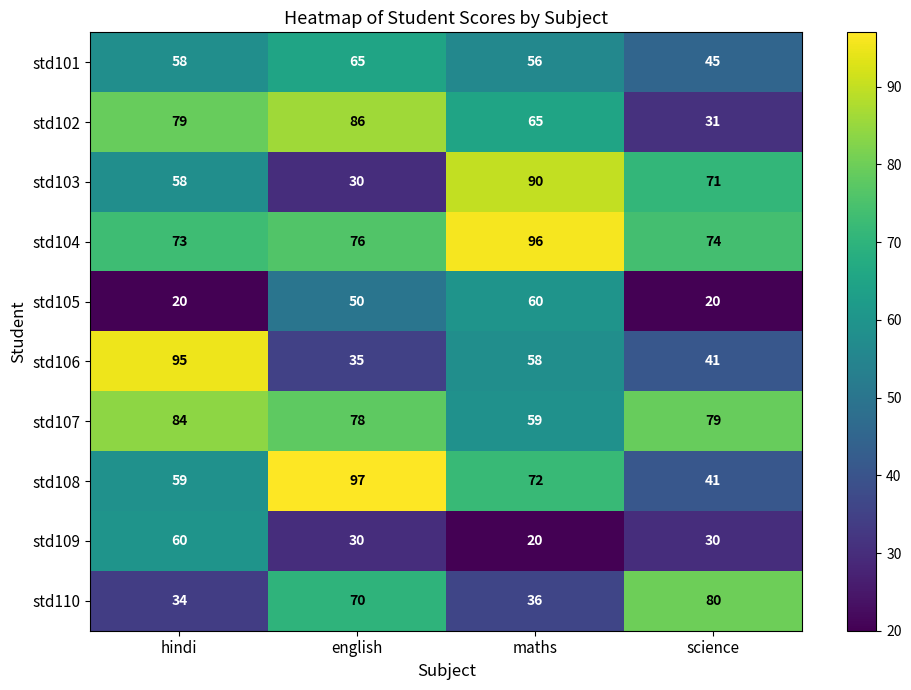

At which label does std109 reach its peak?

hindi